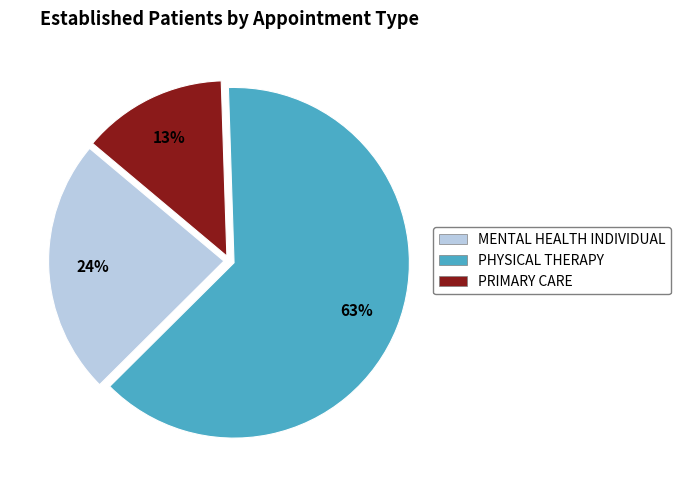

To the nearest percent, what percentage of the pie is MENTAL HEALTH INDIVIDUAL?

24%